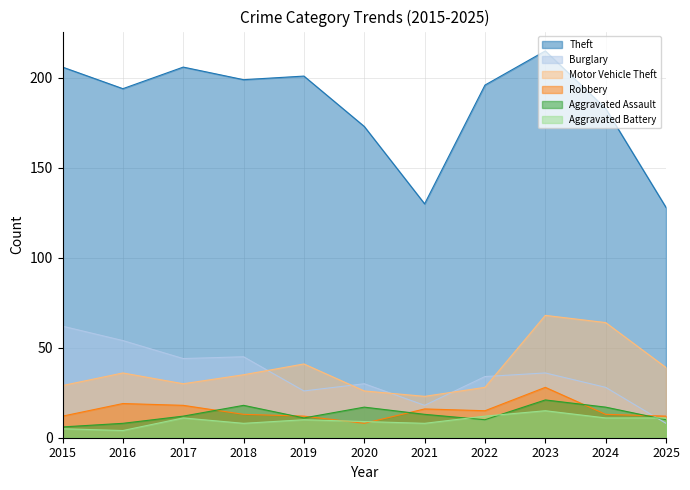

What value does the Theft series have at 2021?

130